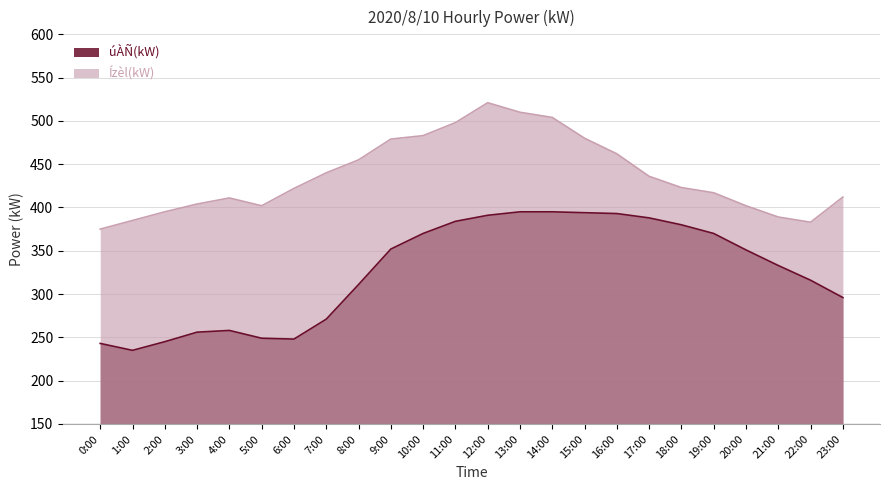

Is the value of Ízèl(kW) at 23:00 greater than the value of úÀÑ(kW) at 6:00?

Yes